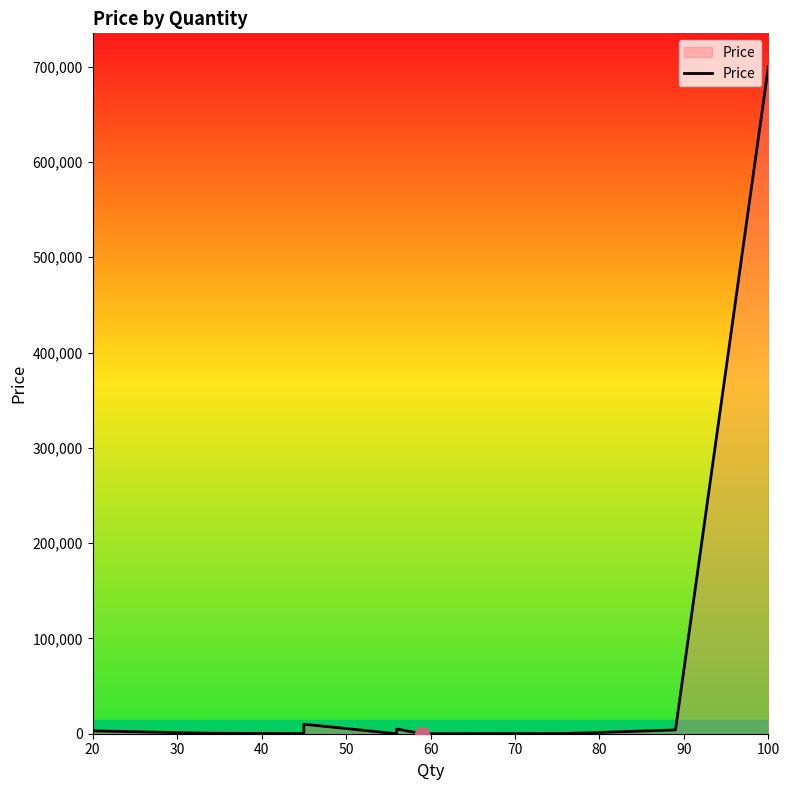

What is the label of the 7th point from the right?

80